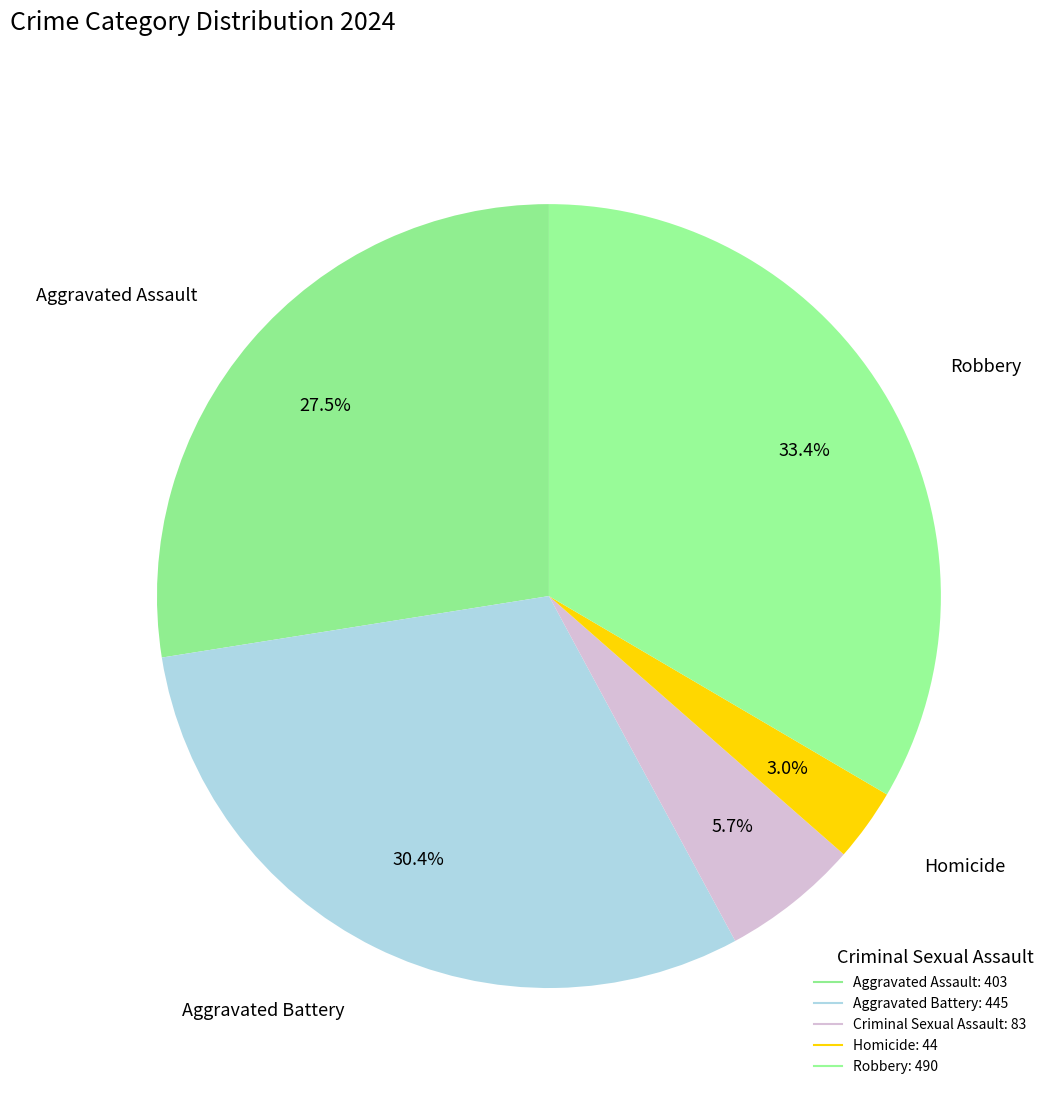

Count the number of slices in the pie.

5